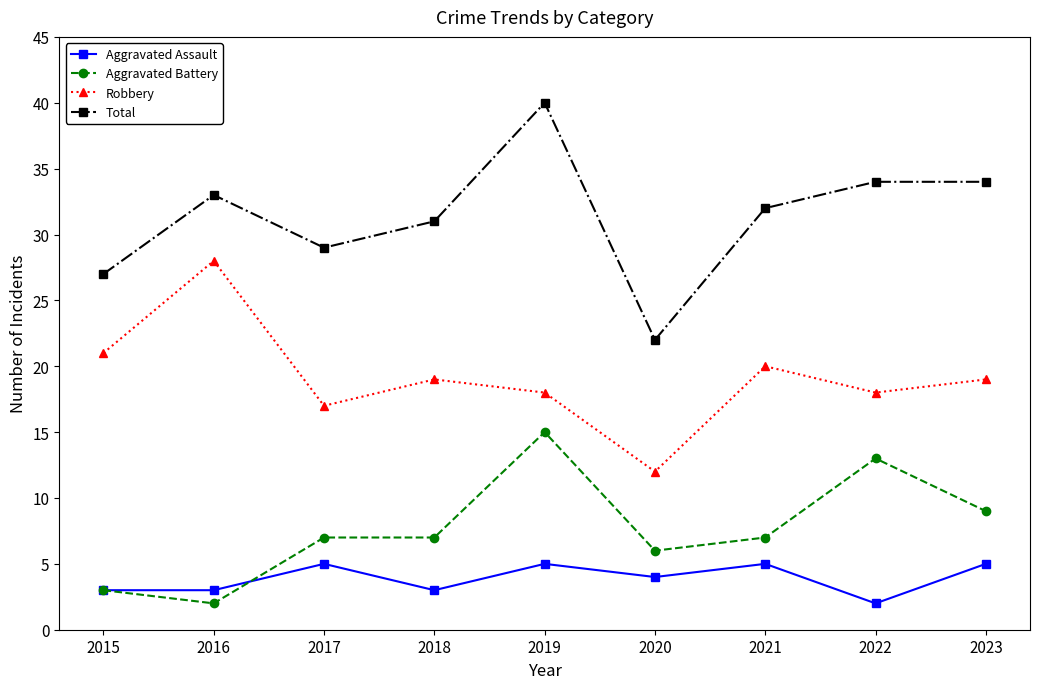

What is the total value across all series at 2016?

66